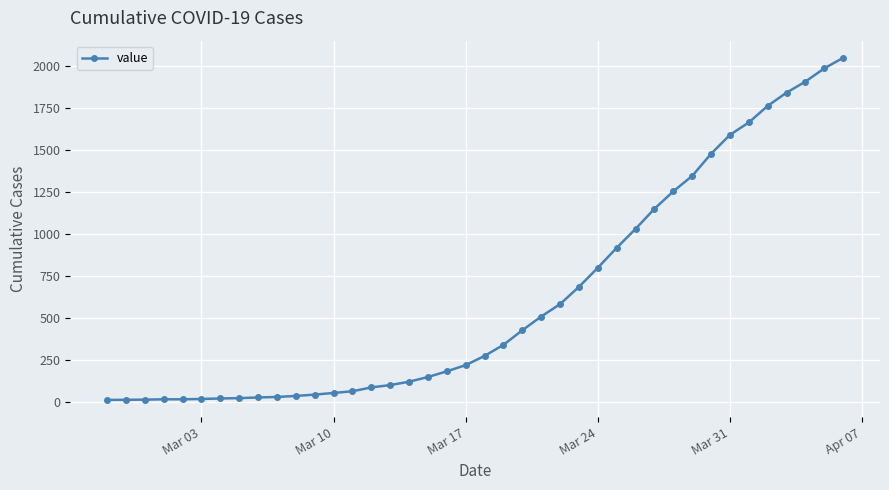

What is the minimum value shown in the chart?

10